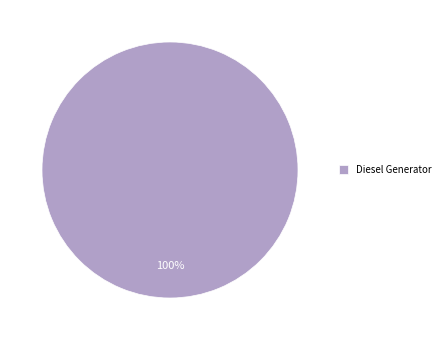

True or false: Diesel Generator accounts for 100% of the total.

True